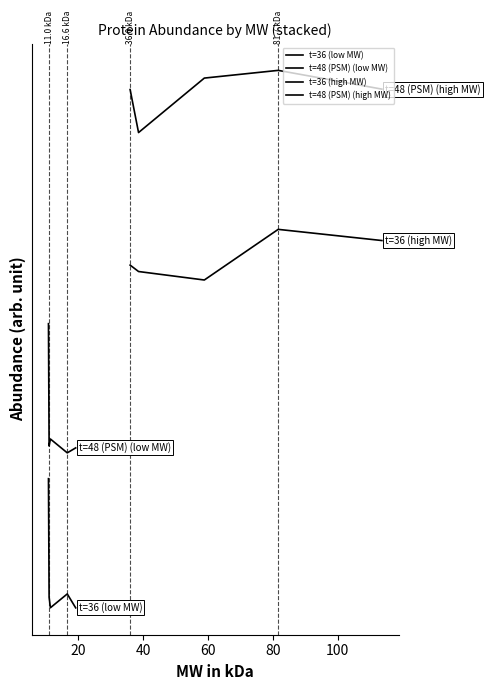

Which series has the largest range (max minus min)?

t=48 (PSM) (low MW)